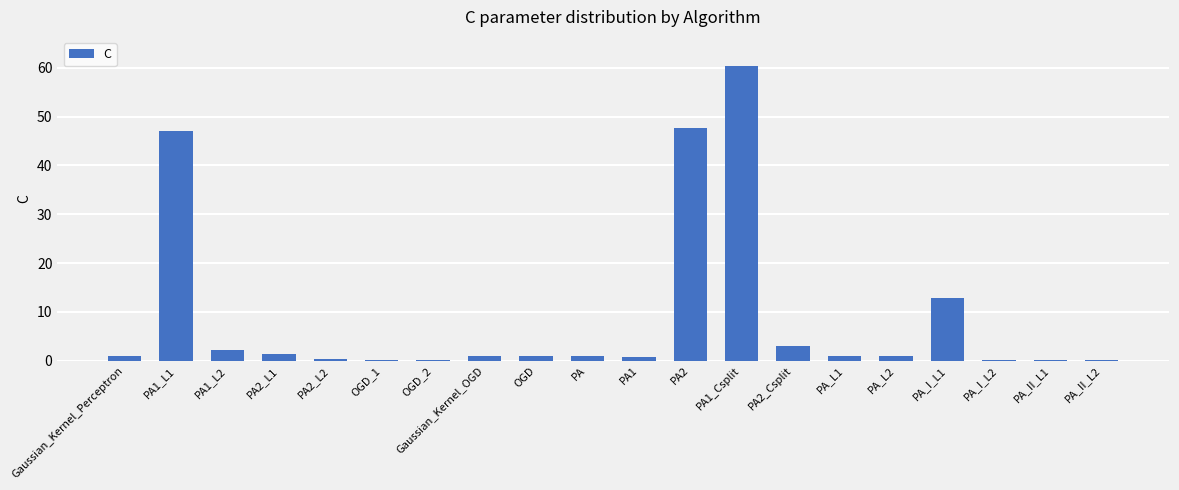

What is the maximum value shown in the chart?

60.3